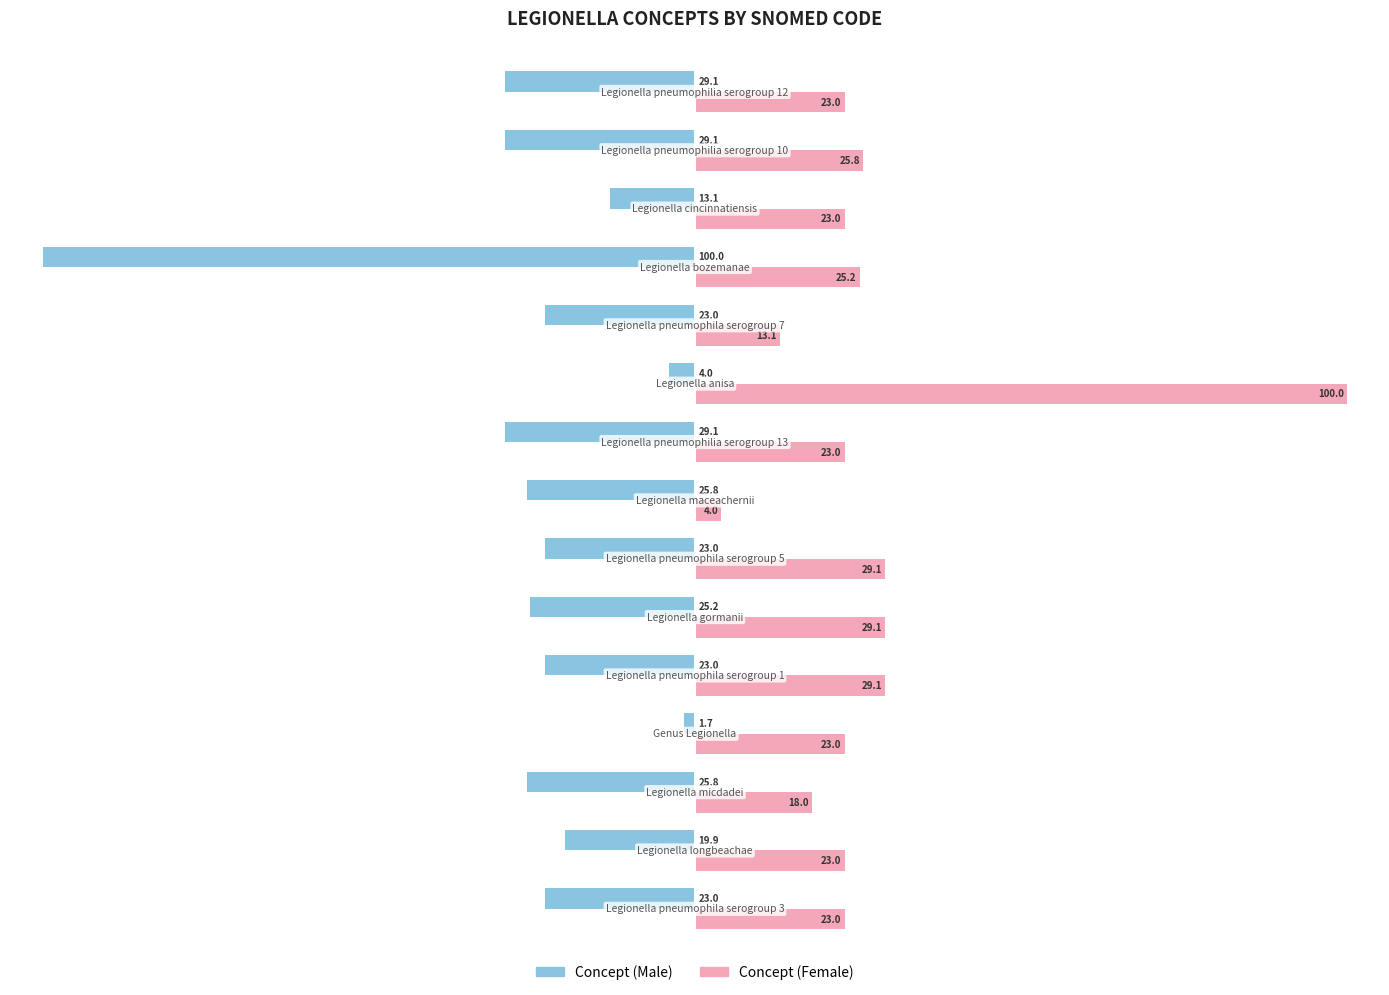

List the series in order of their peak value, lowest first.

Concept (Male), Concept (Female)